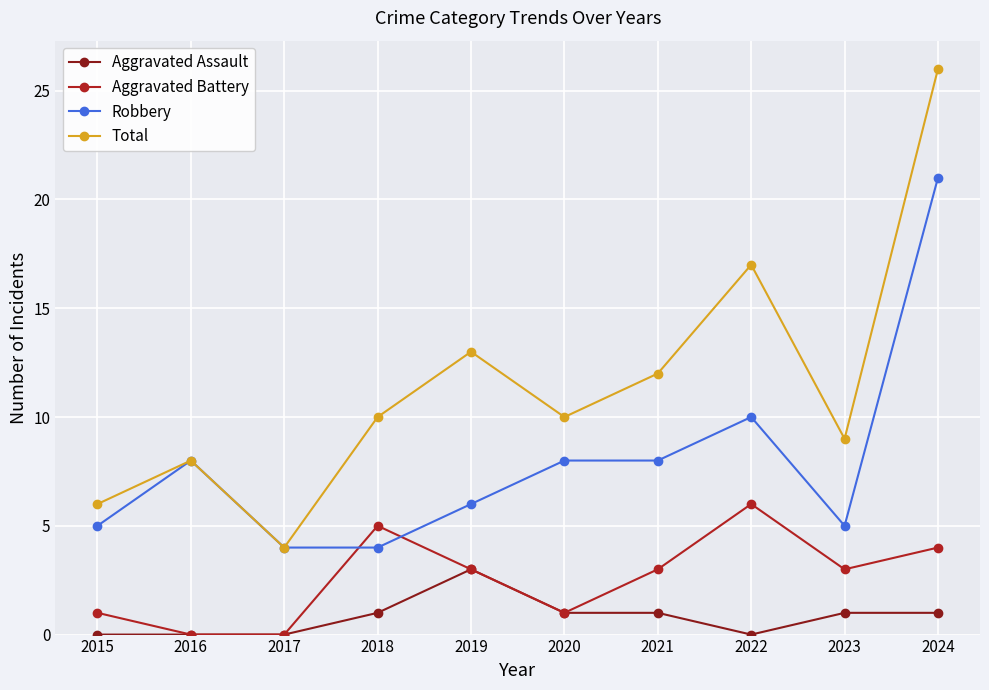

The Total series shows 9 at 2023. True or false?

True